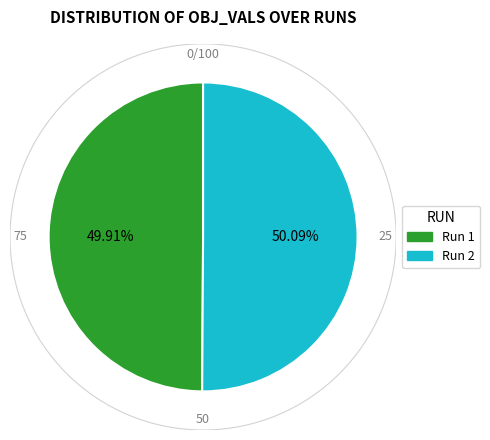

Is there a majority slice in this chart?

Yes